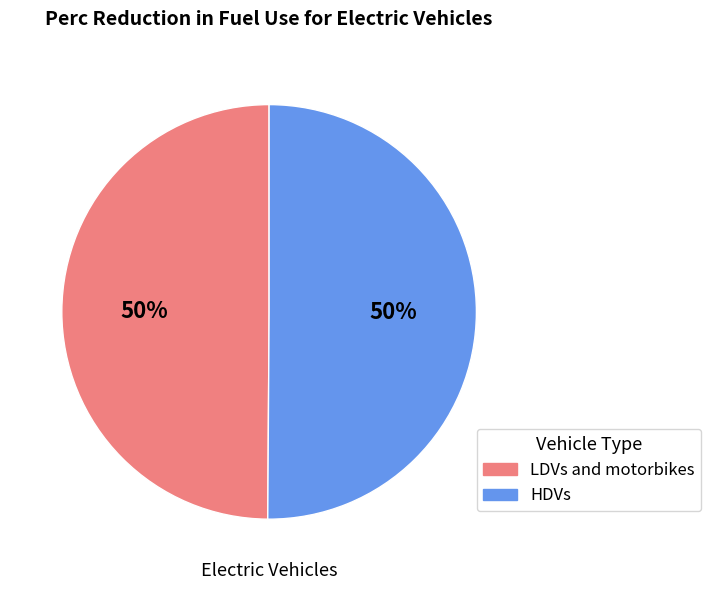

To the nearest percent, what percentage of the pie is HDVs?

50%